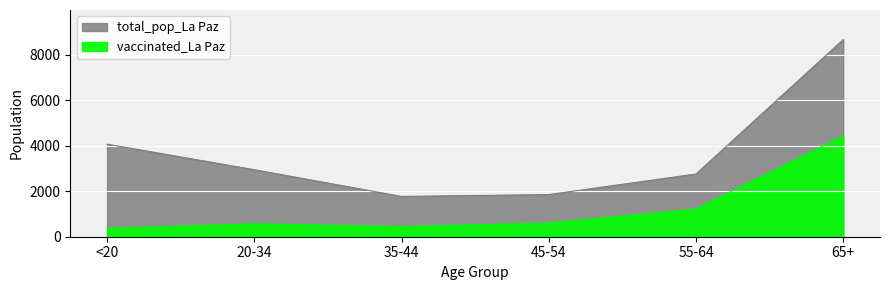

Which series has the largest range (max minus min)?

total_pop_La Paz